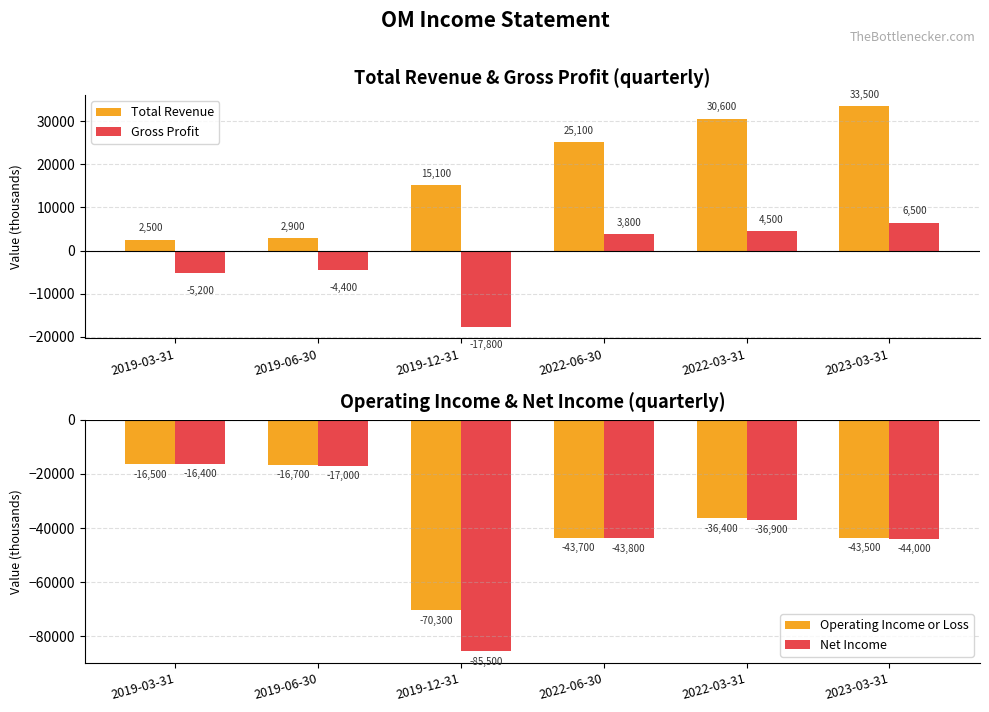

How many values in the Gross Profit series exceed 3800?

2